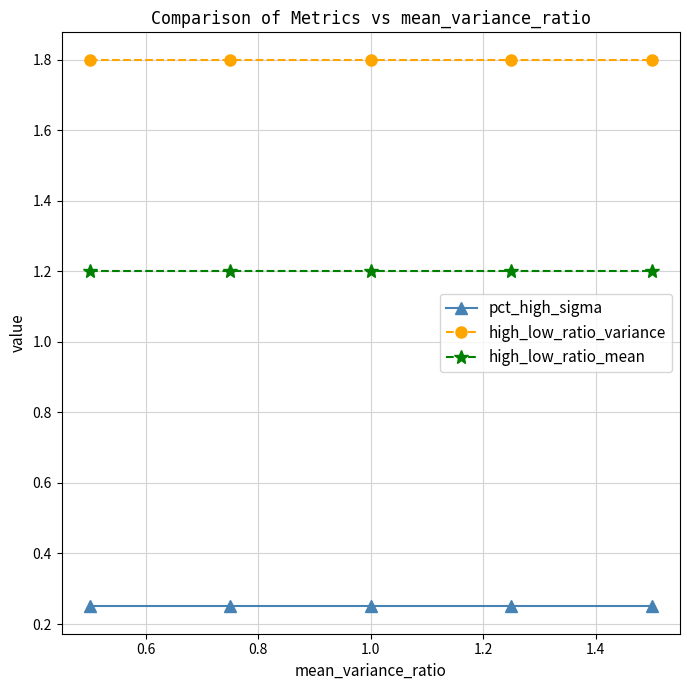

At how many categories does at least one series exceed 0?

5